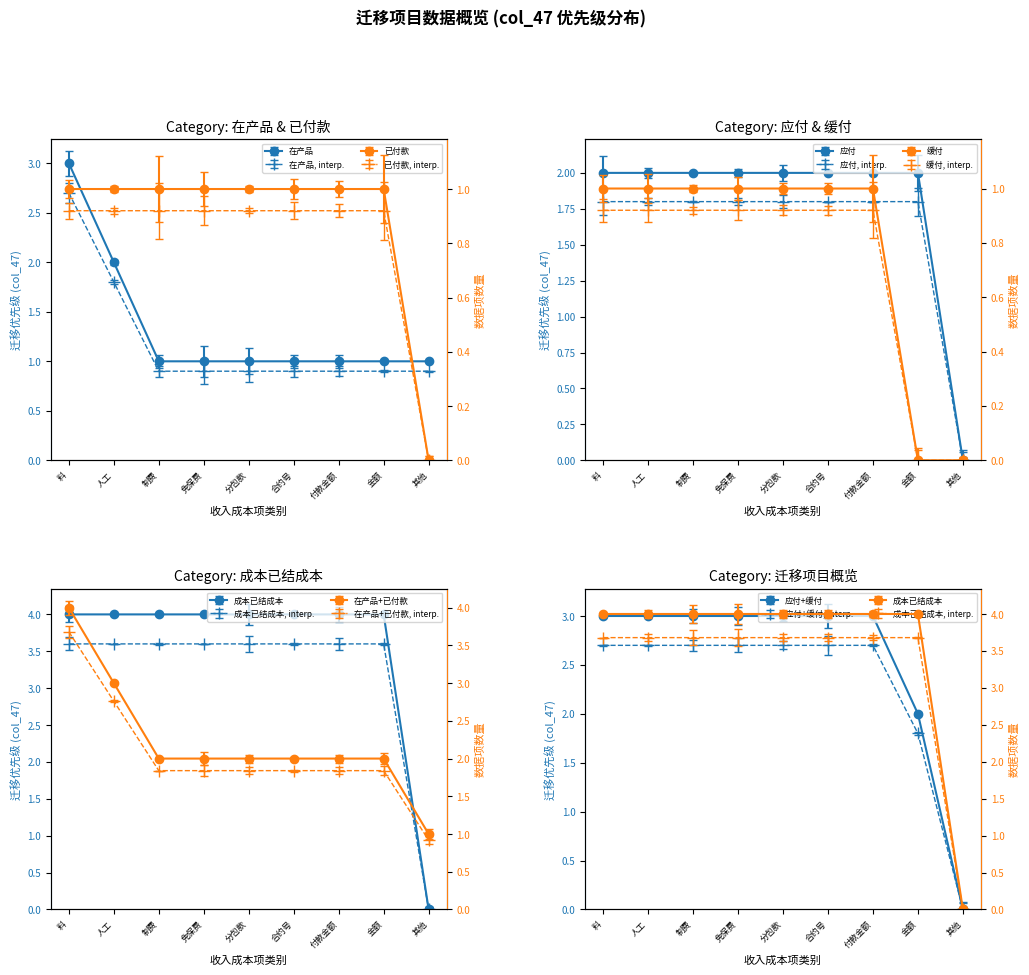

Is the value of 在产品 at 制费 greater than the value of 已付款 at 付款金额?

No